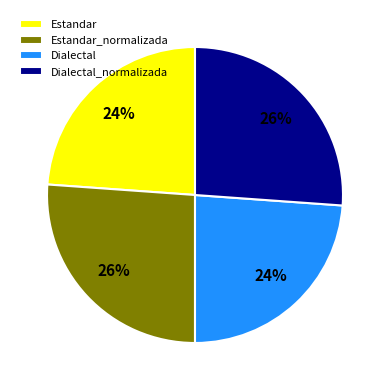

The Dialectal_normalizada slice represents 26% of the pie. True or false?

True